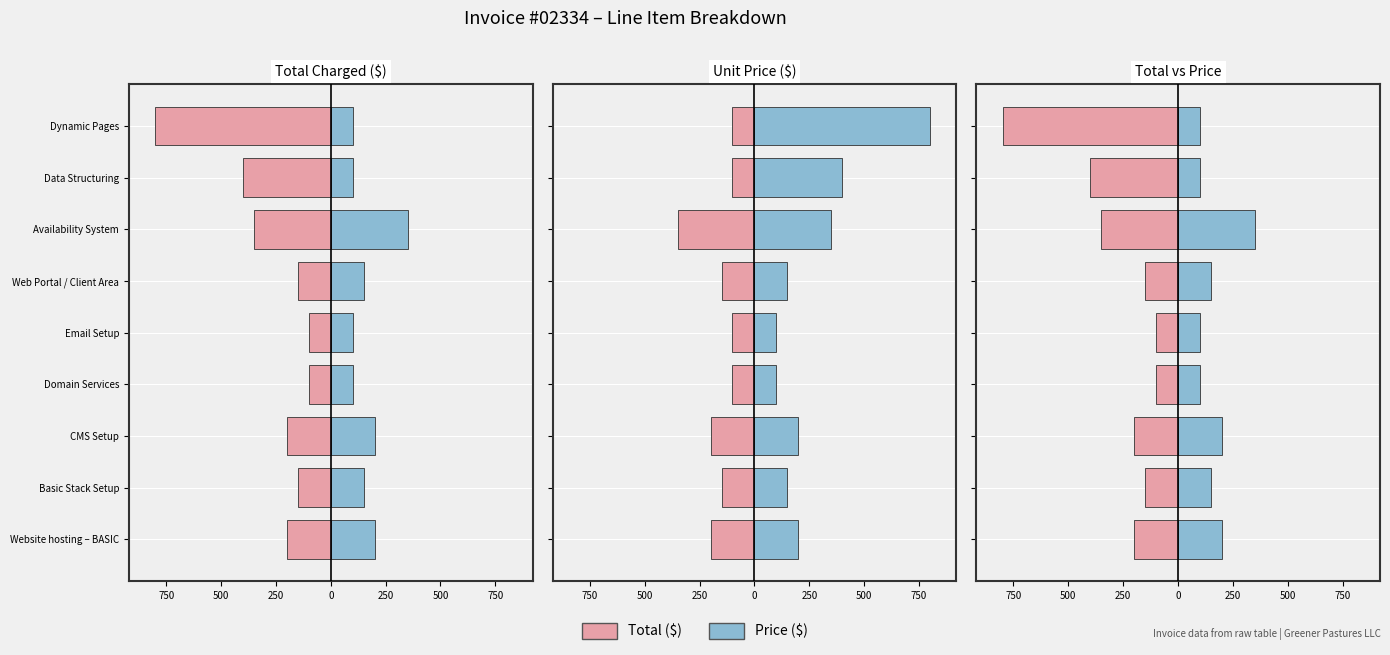

At how many categories does at least one series exceed -601?

9